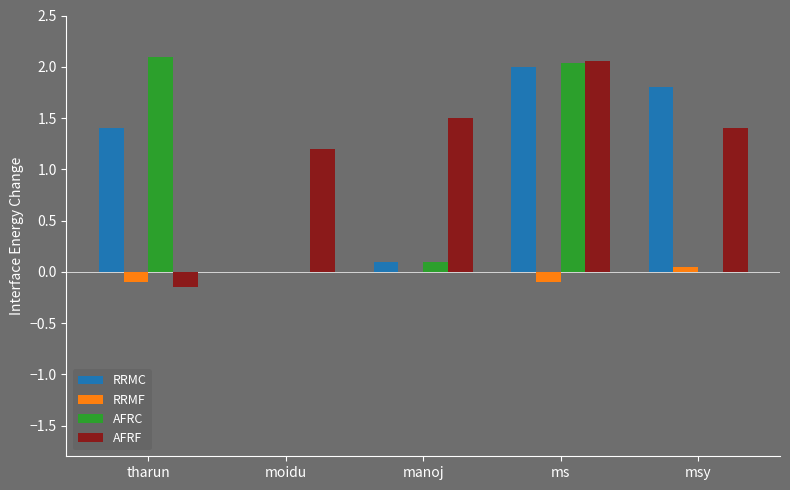

Which category has the highest value in the AFRF series?

ms